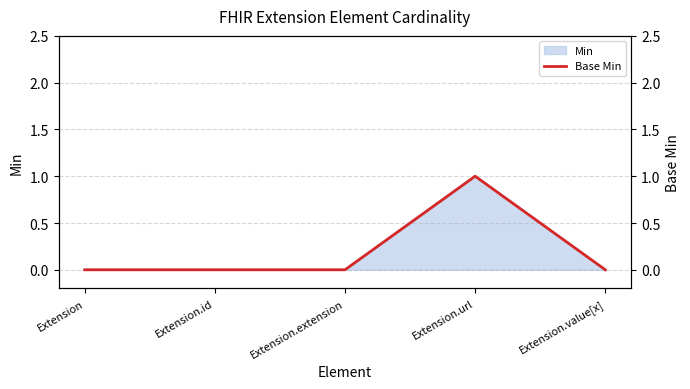

True or false: the data has more than 2 interior local peaks.

False